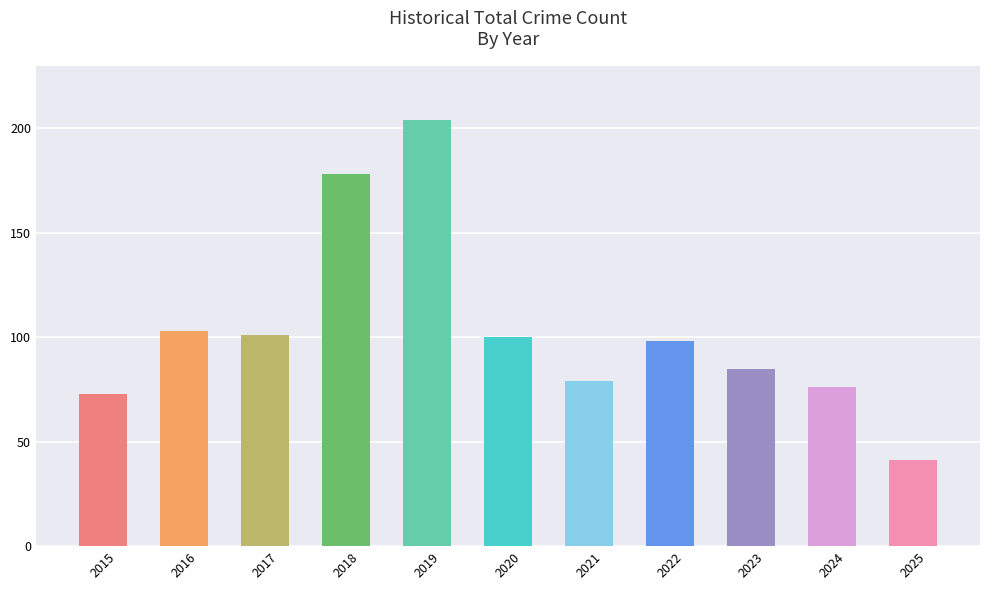

What is the value of the 10th bar from the left?

76